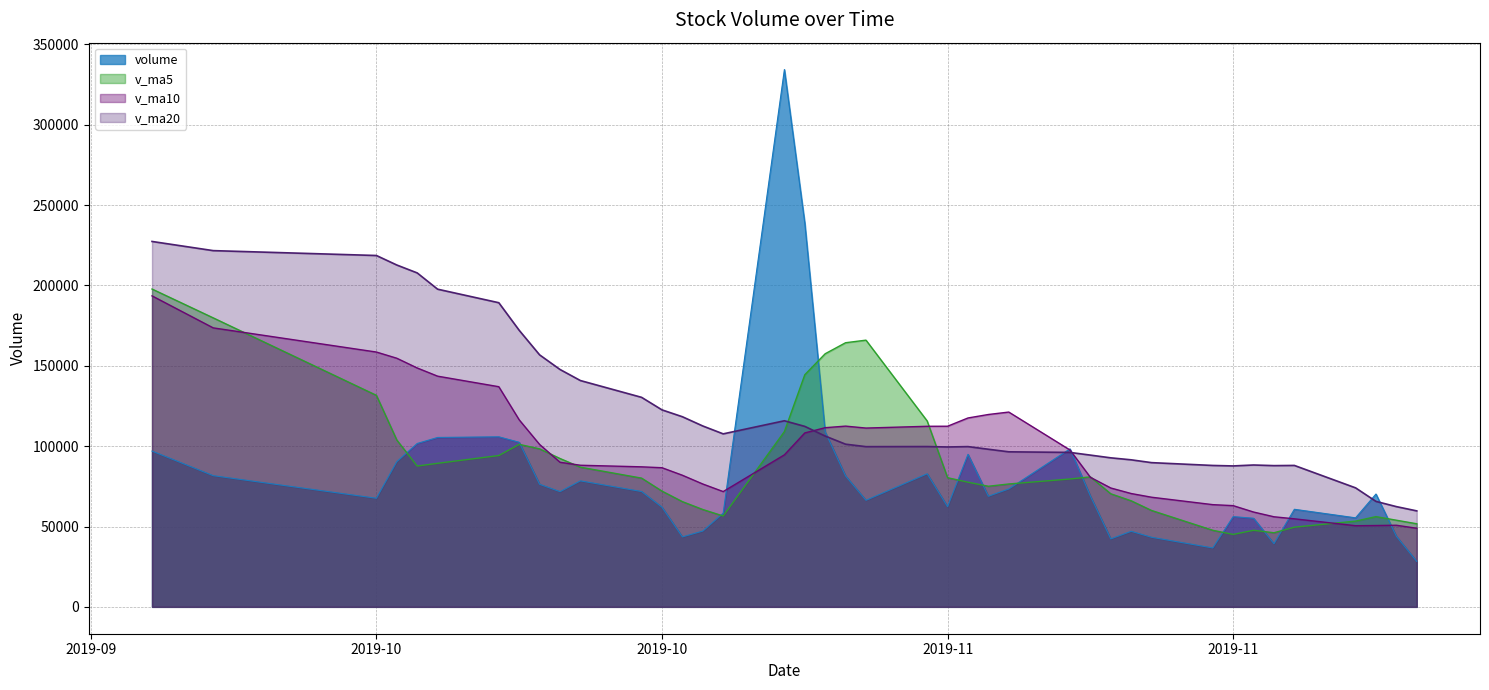

List the labels in order of volume value, smallest first.

2019-11-28, 2019-11-18, 2019-11-21, 2019-11-13, 2019-11-15, 2019-10-23, 2019-11-27, 2019-11-14, 2019-10-24, 2019-11-20, 2019-11-25, 2019-11-19, 2019-10-25, 2019-11-22, 2019-10-22, 2019-11-05, 2019-11-01, 2019-10-08, 2019-11-07, 2019-11-12, 2019-11-26, 2019-10-17, 2019-10-21, 2019-11-08, 2019-10-16, 2019-10-18, 2019-10-31, 2019-09-30, 2019-11-04, 2019-10-09, 2019-11-06, 2019-09-27, 2019-11-11, 2019-10-10, 2019-10-15, 2019-10-11, 2019-10-14, 2019-10-30, 2019-10-29, 2019-10-28